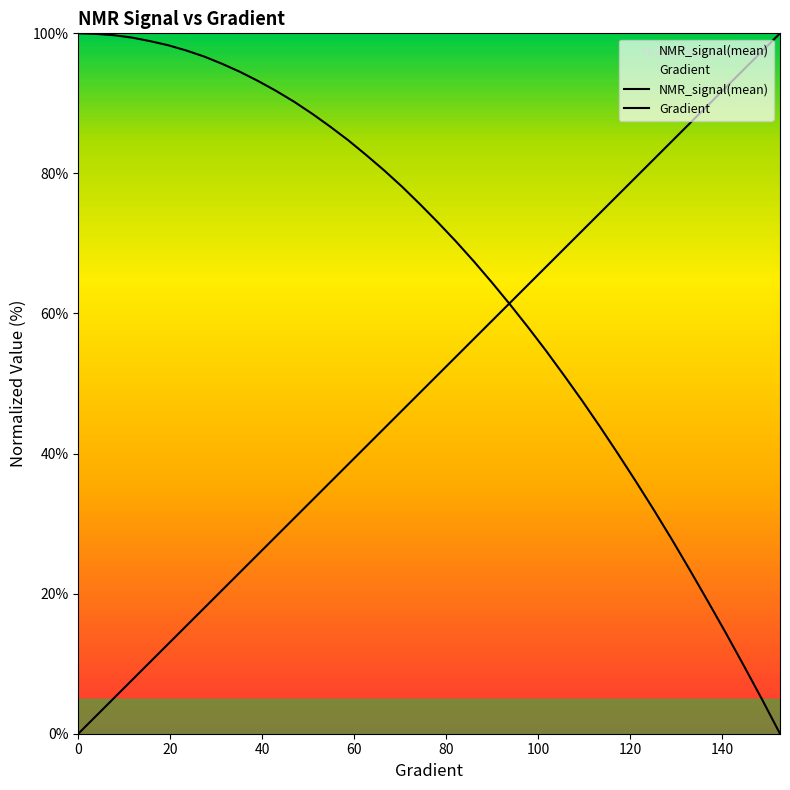

Which category has the highest value in the Gradient series?

152.641878669276